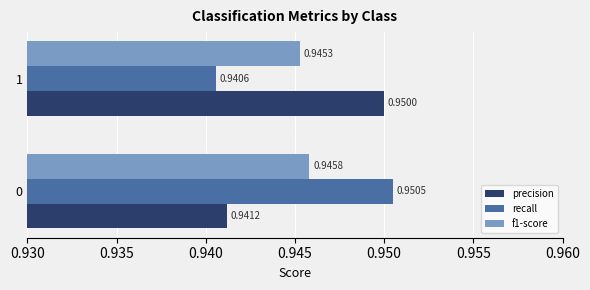

At how many categories does at least one series exceed 0?

2